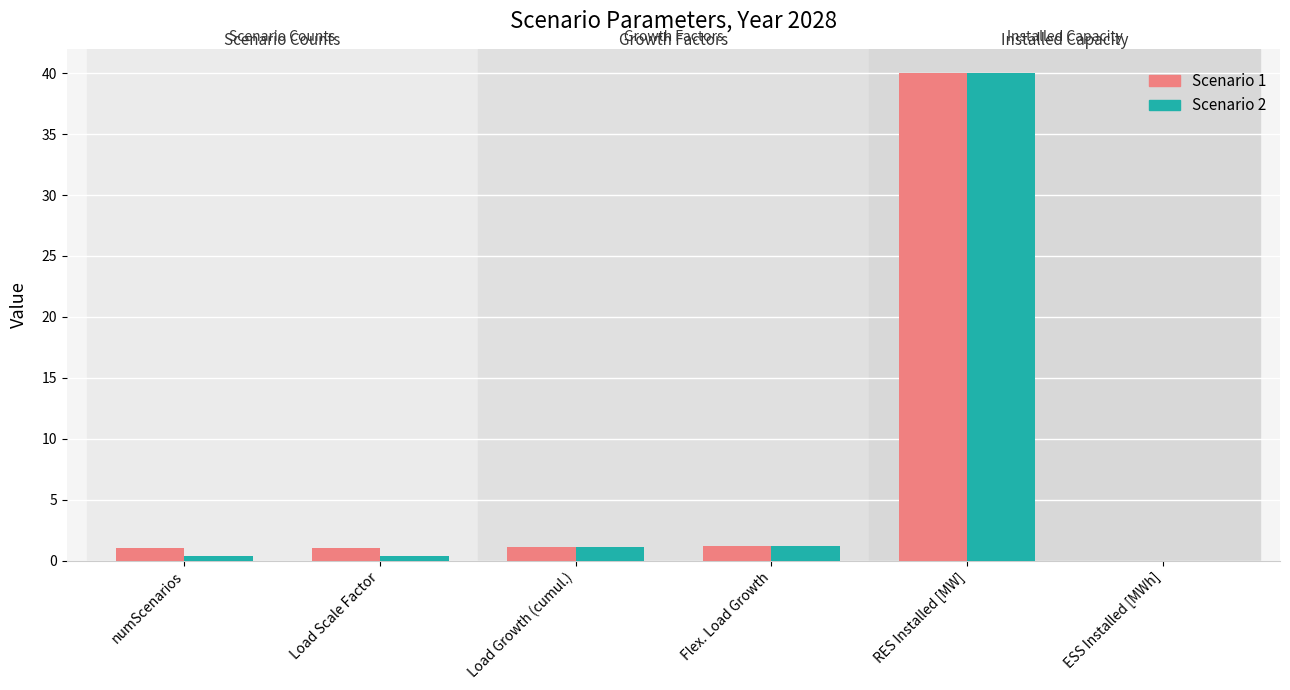

At which category is the sum across all series the highest?

RES Installed [MW]